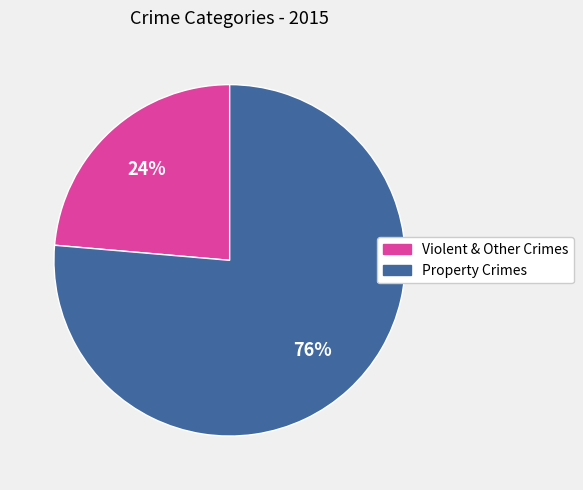

Do Violent & Other Crimes and Property Crimes together represent more than half of the pie?

Yes